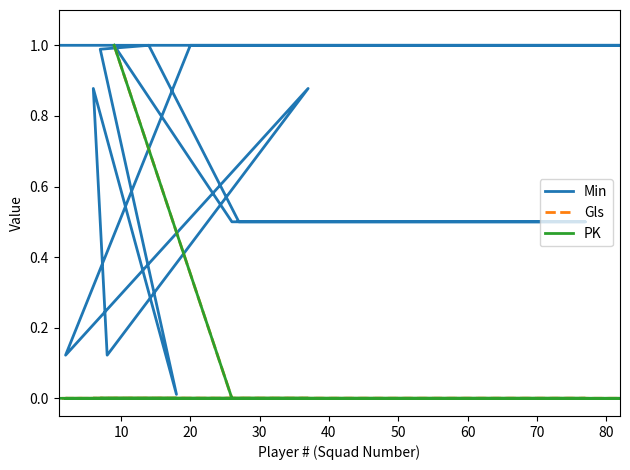

True or false: Gls and PK cross at least once.

False